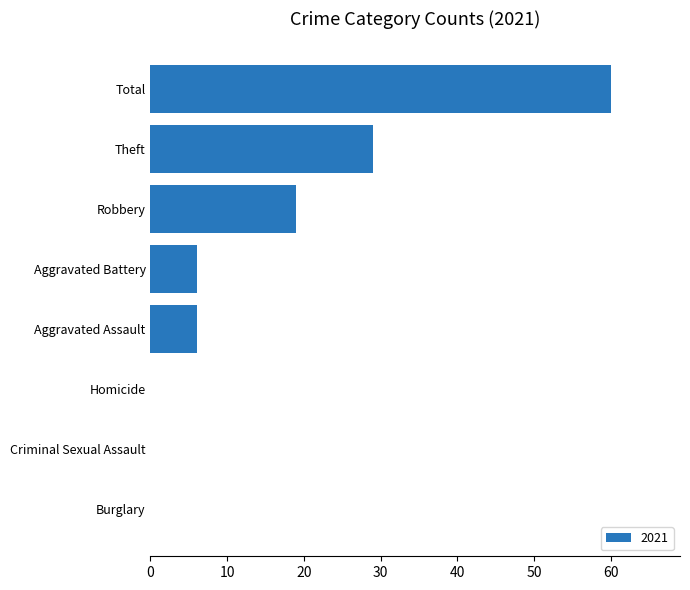

Are the bars horizontal?

Yes